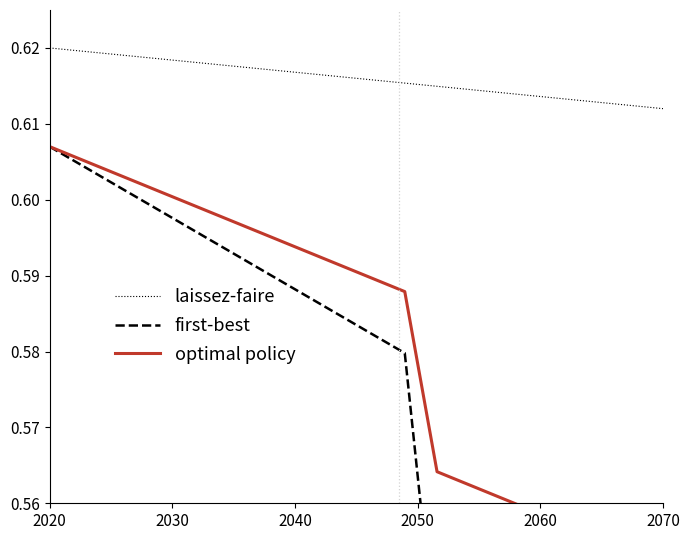

What is the average value of the laissez-faire series?

0.6